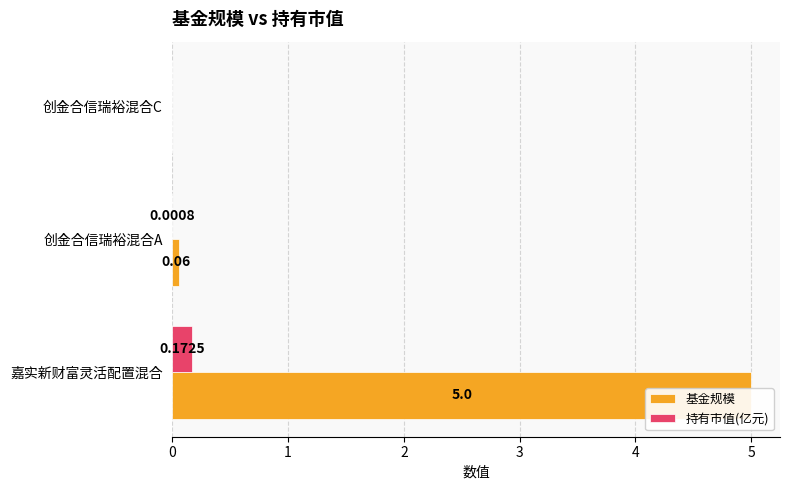

Rank the series by their average value, from lowest to highest.

持有市值(亿元), 基金规模